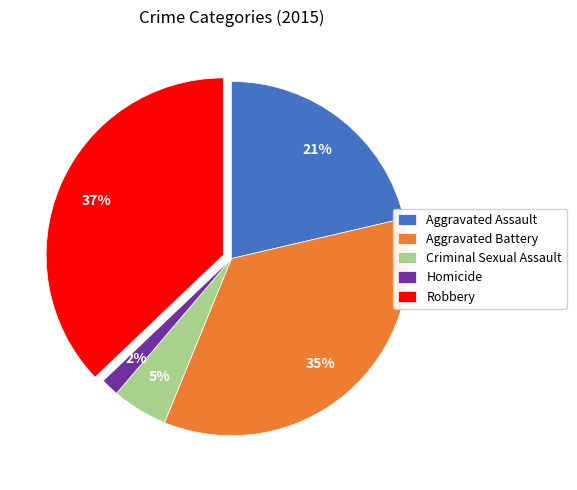

Does Homicide account for over 50% of the chart?

No